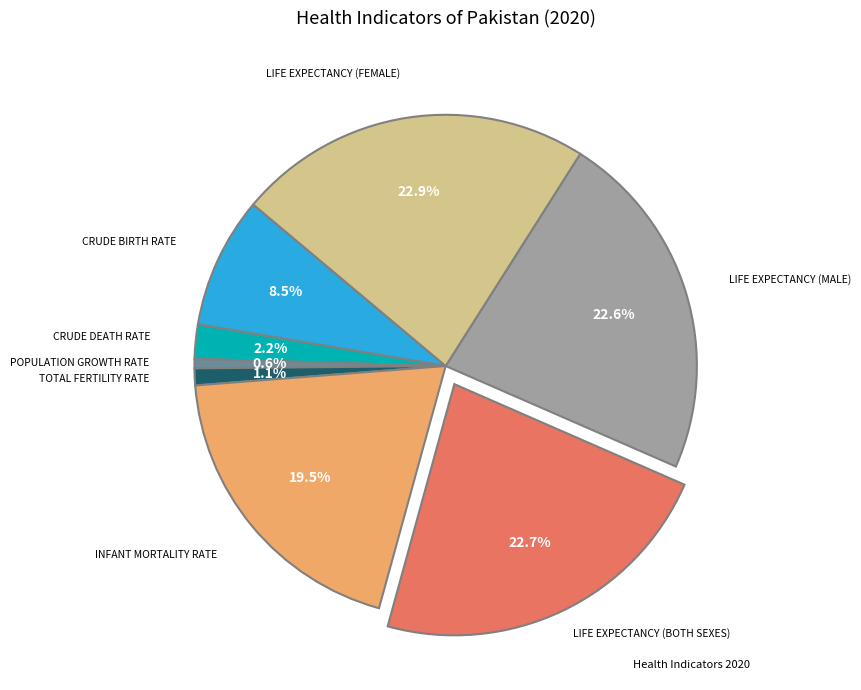

Does any single category account for the majority?

No